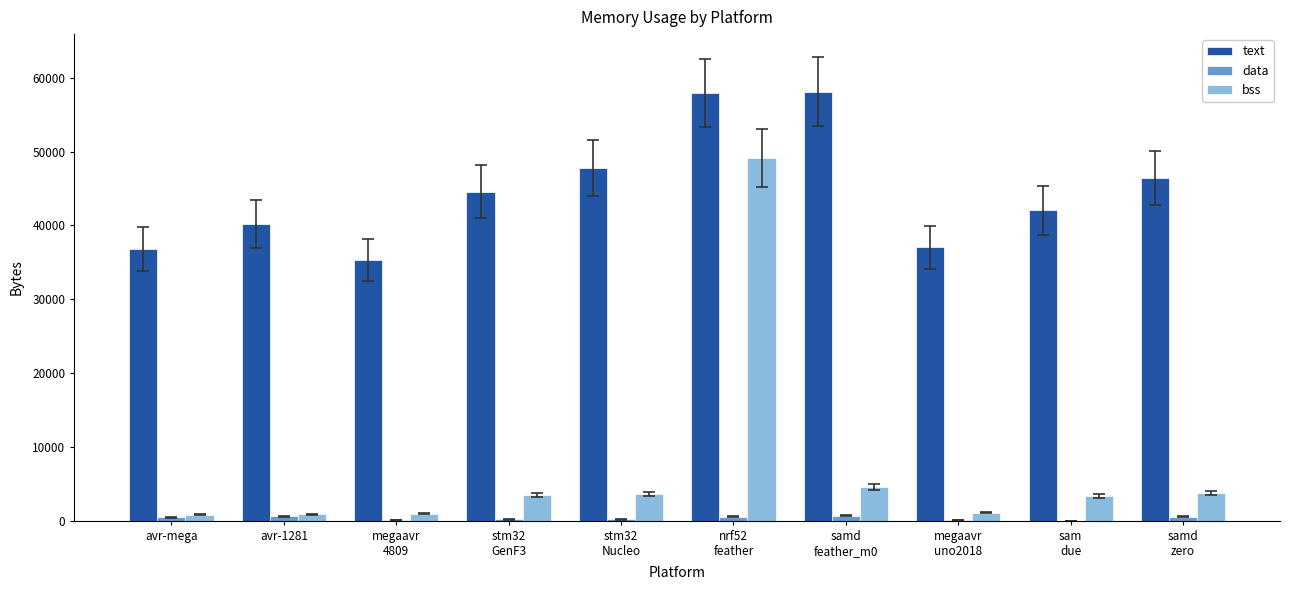

What is the maximum value for bss?

49132